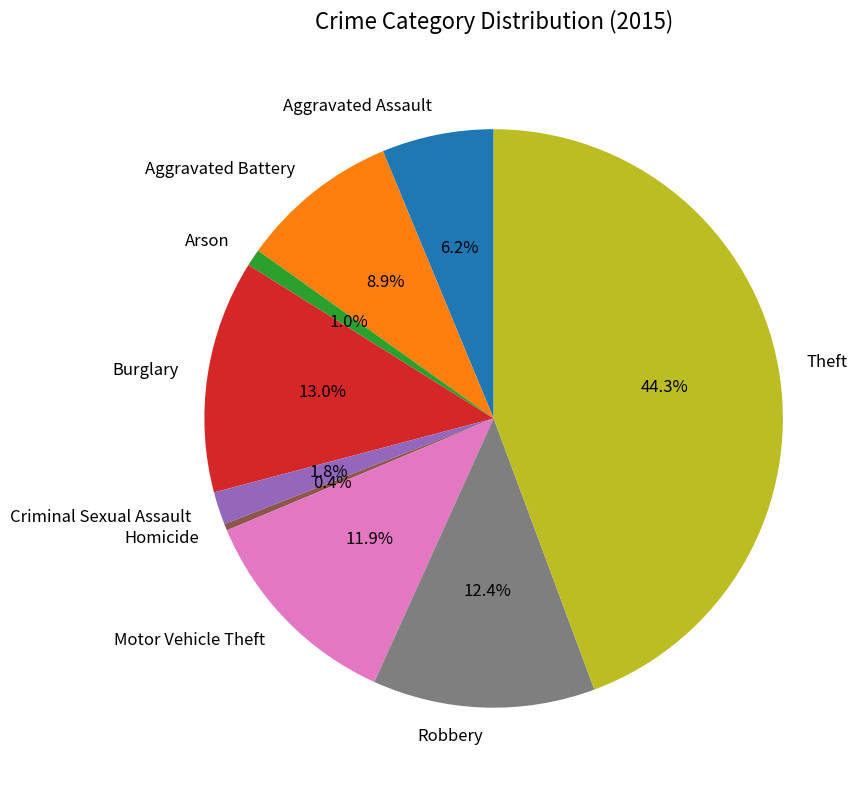

What is the smallest slice in the pie chart?

Homicide